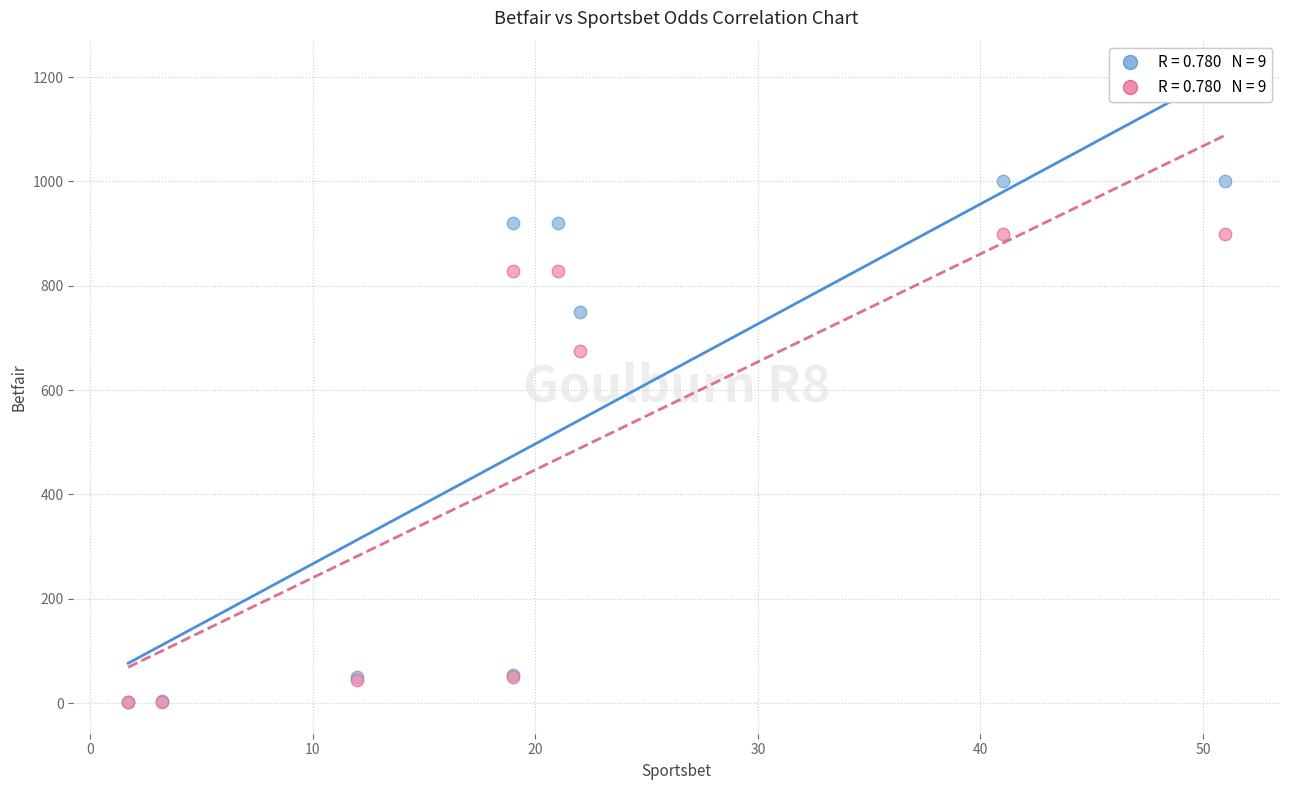

Across all series, what Y value is closest to 500?

675.0